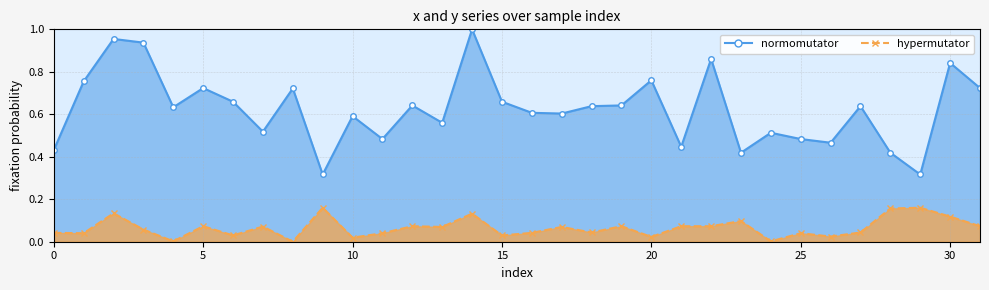

What is the value of the x point at the 30th from the left?

0.3